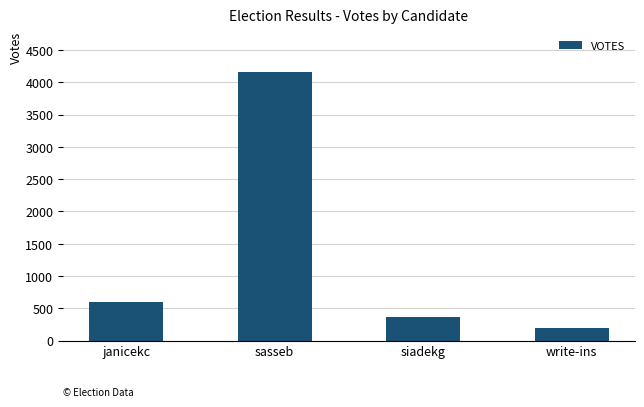

Between write-ins and janicekc, which is larger?

janicekc